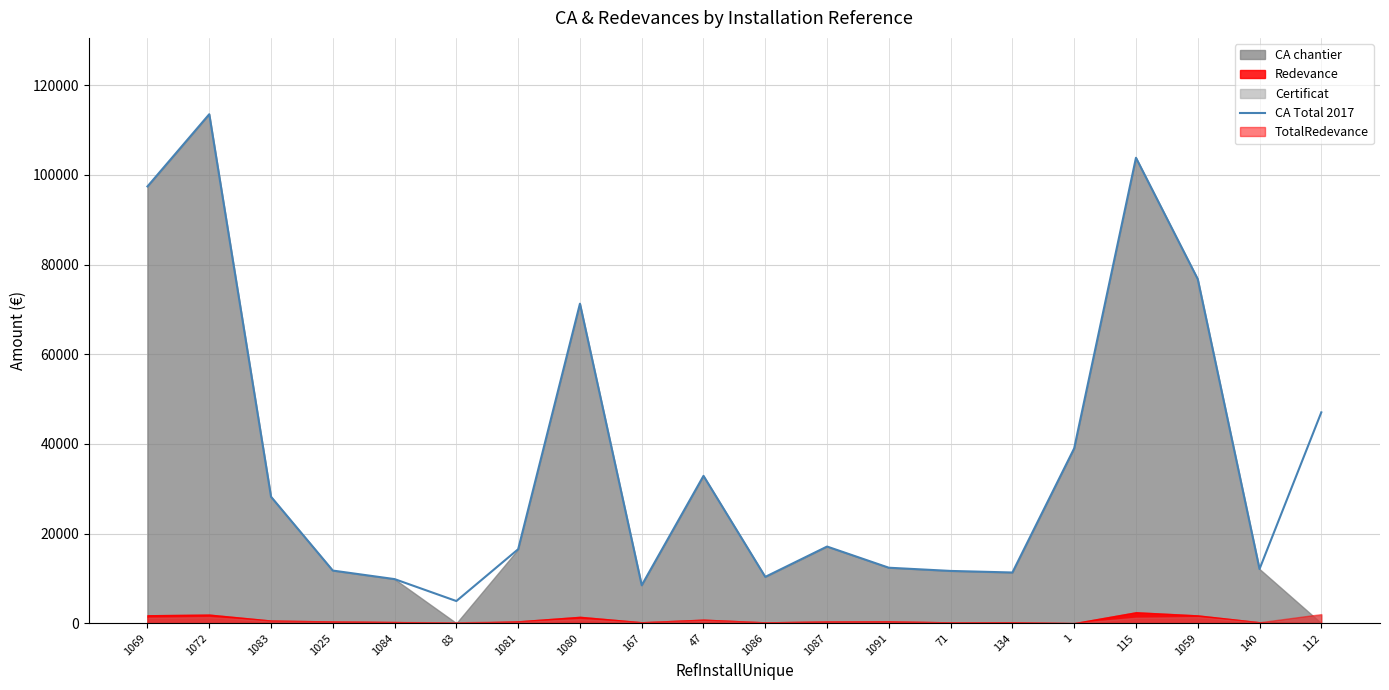

Does the chart have visible grid lines?

Yes